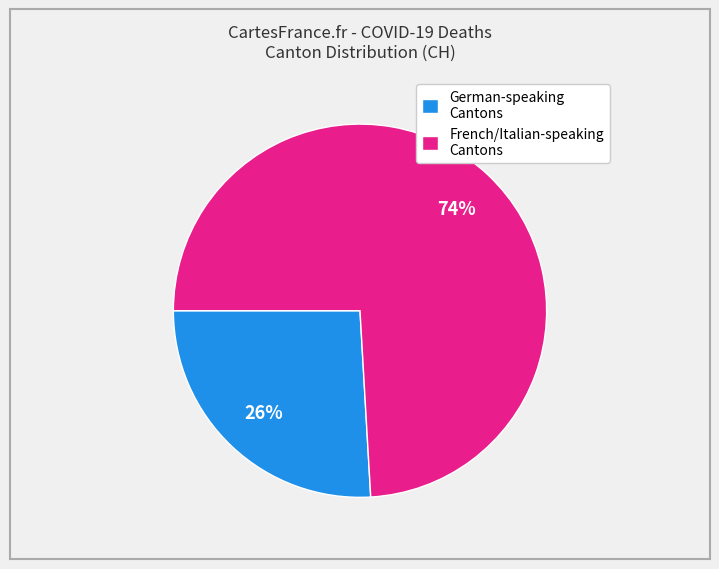

To the nearest percent, what is the average slice percentage?

50%